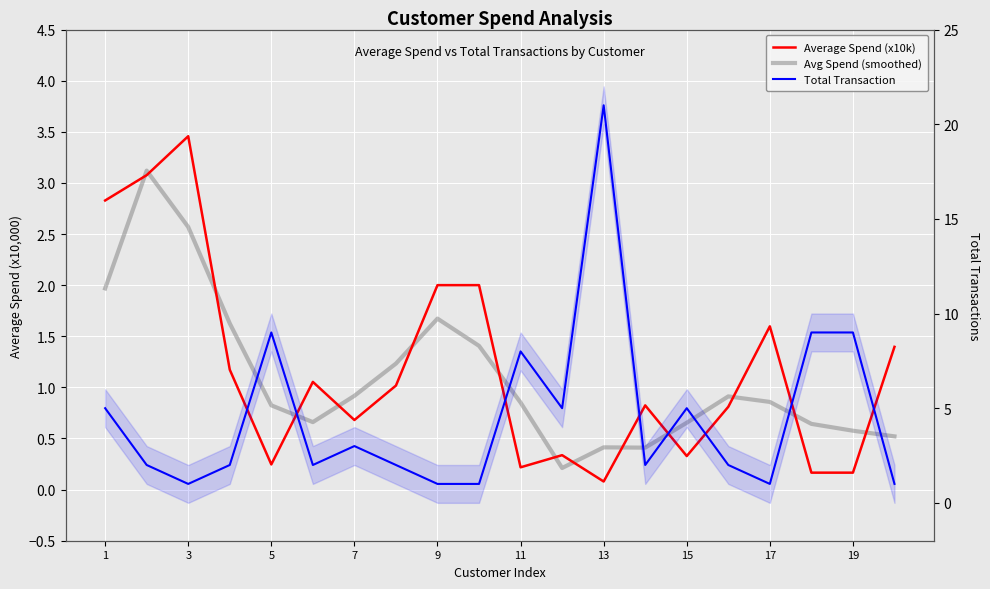

What is the total value across all series at 13?

4.6